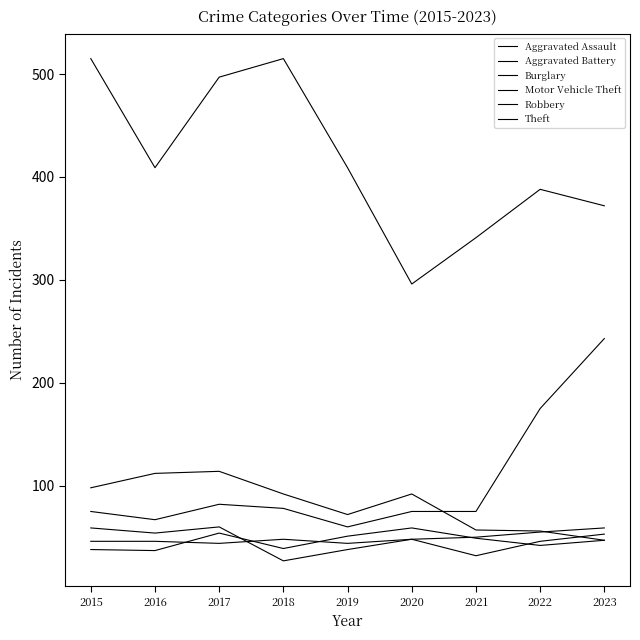

What is the difference between the maximum and minimum values in the Theft series?

219